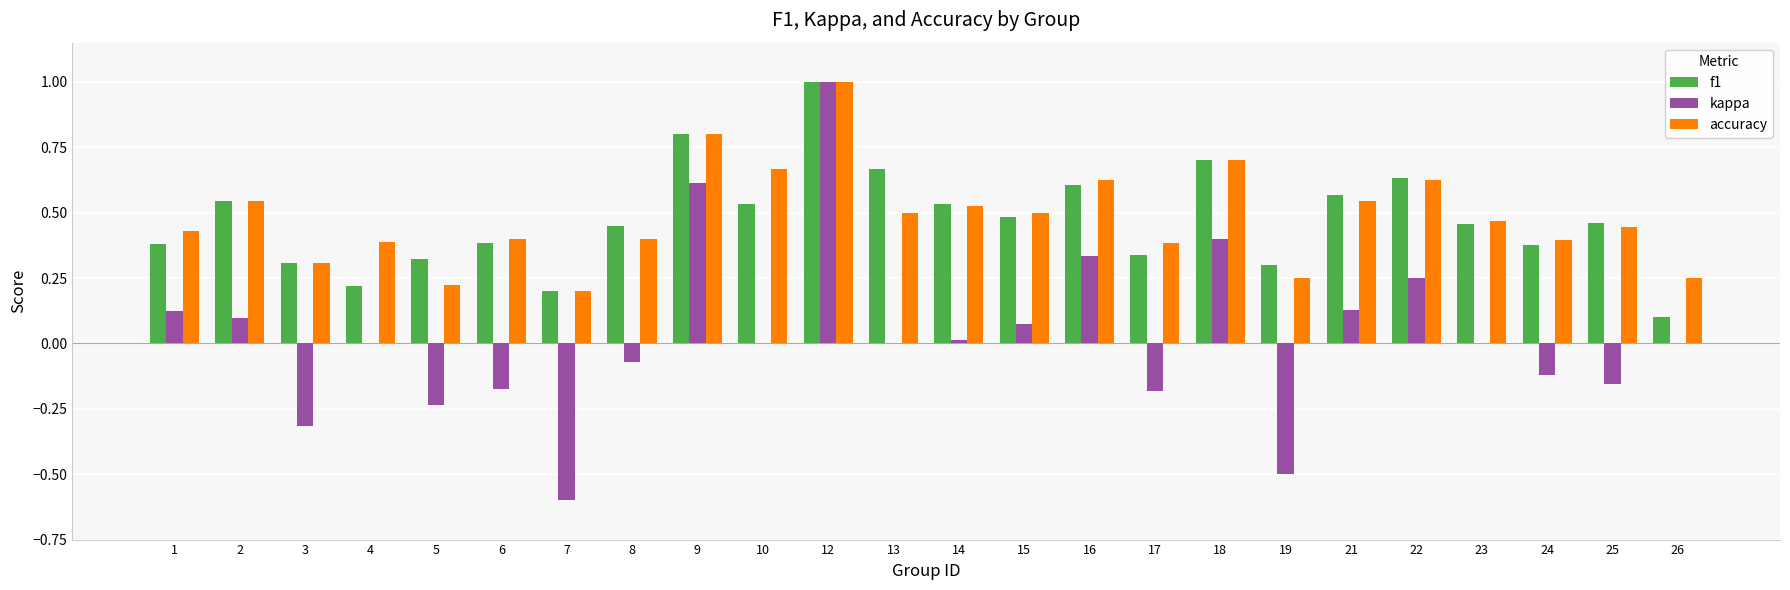

Which series has the largest range (max minus min)?

kappa